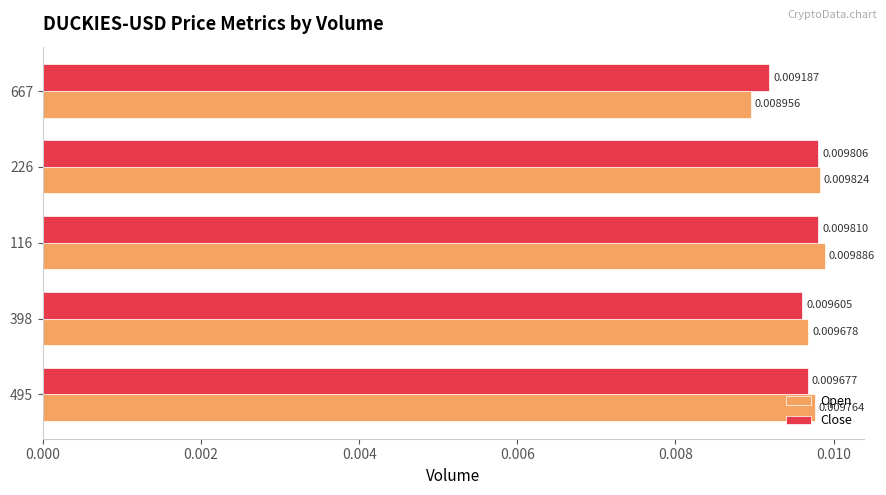

Which label corresponds to the largest value in the chart?

116